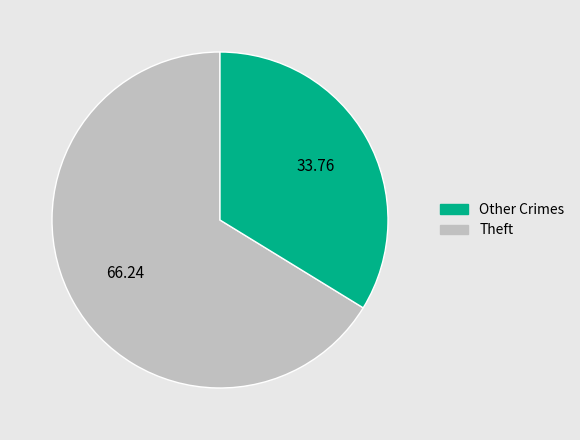

Is there a majority slice in this chart?

Yes